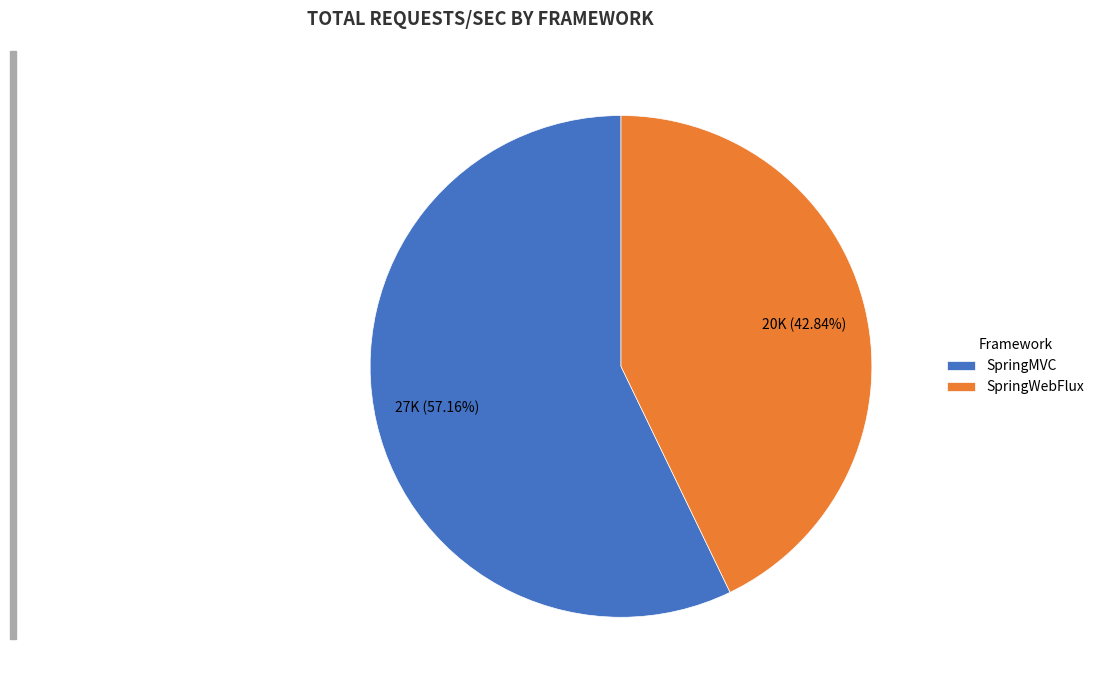

To the nearest percent, what percentage of the pie is SpringMVC?

57%